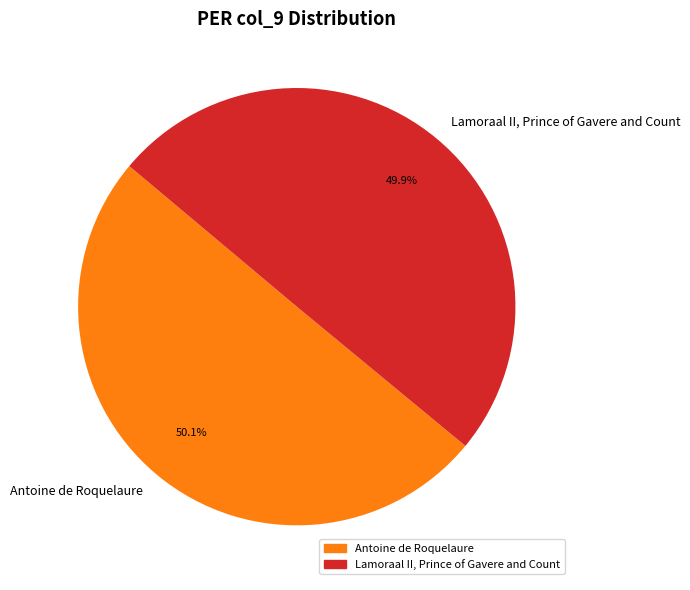

What percentage is the Antoine de Roquelaure slice, to the nearest percent?

50%